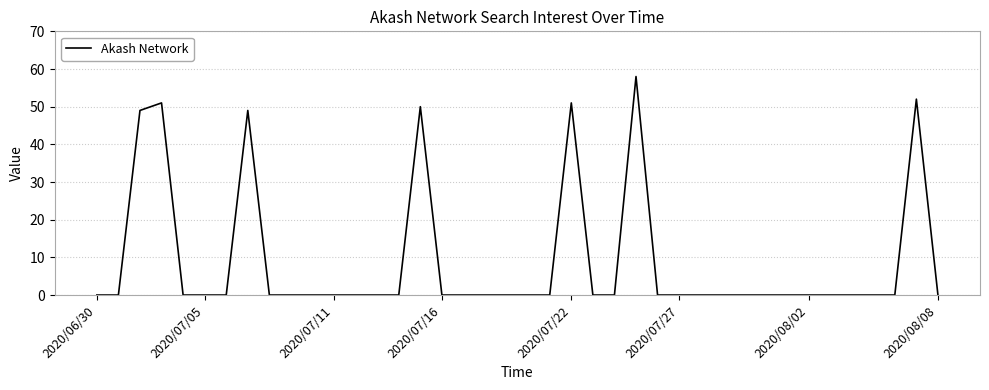

What is the maximum value shown in the chart?

58